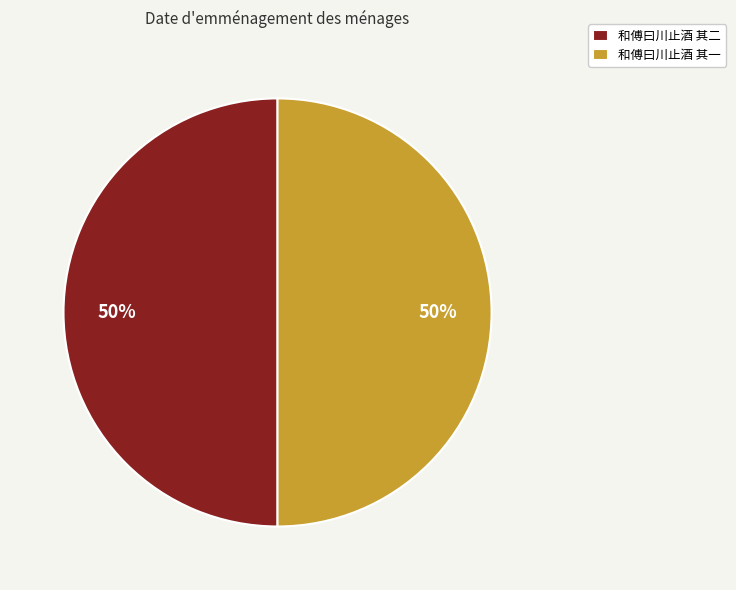

How many slices are in this pie chart?

2